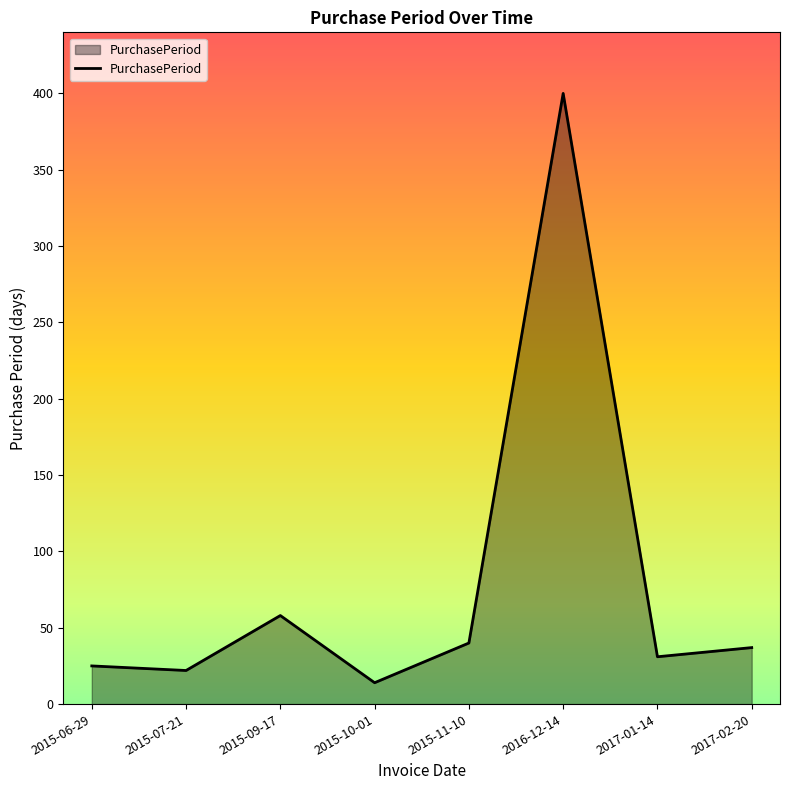

True or false: the data shows 40 at 2015-11-10.

True